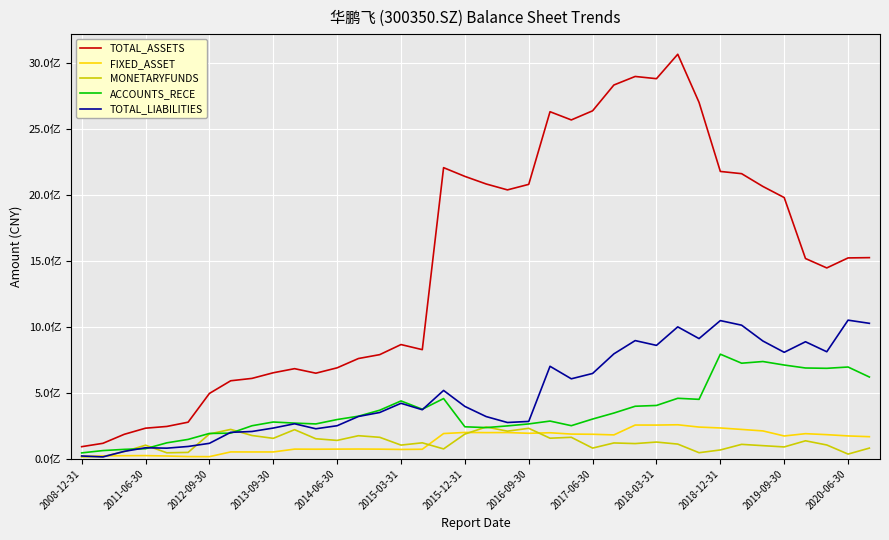

Which series ends up on top after the final intersection of TOTAL_LIABILITIES and ACCOUNTS_RECE?

TOTAL_LIABILITIES